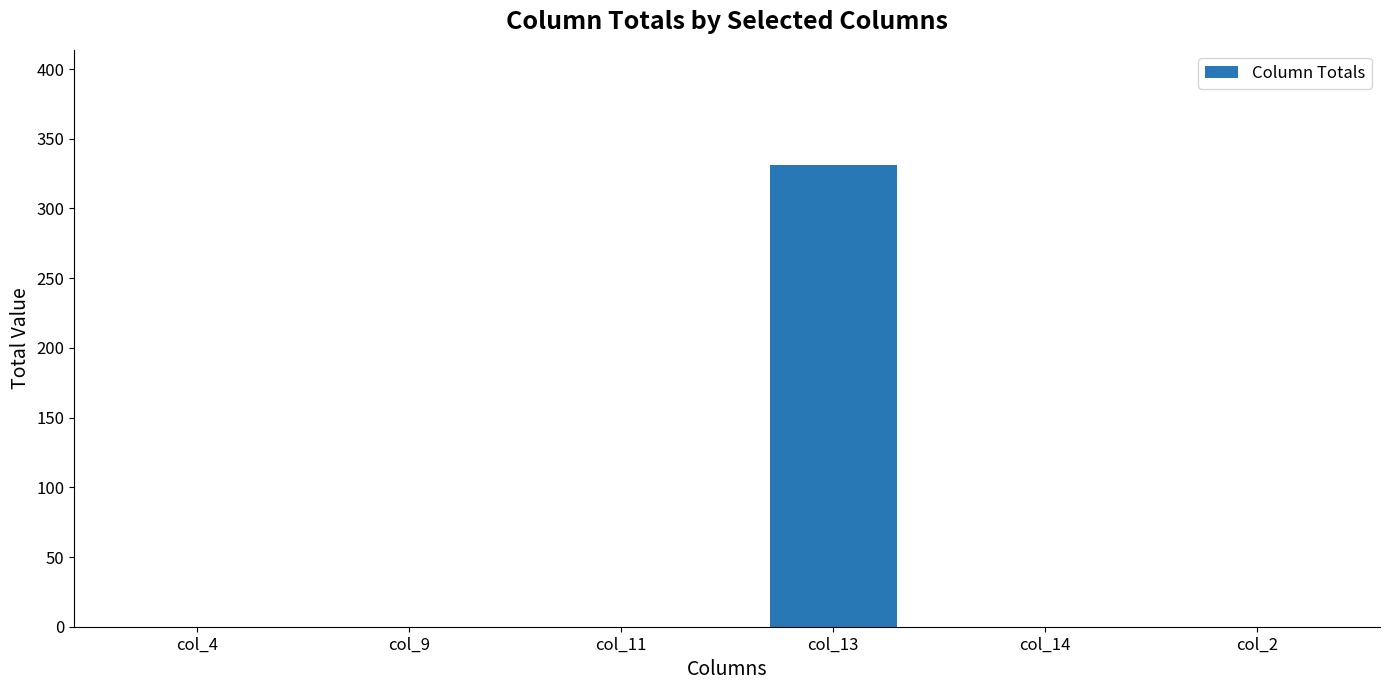

At which category does the chart reach its peak across all series?

col_13